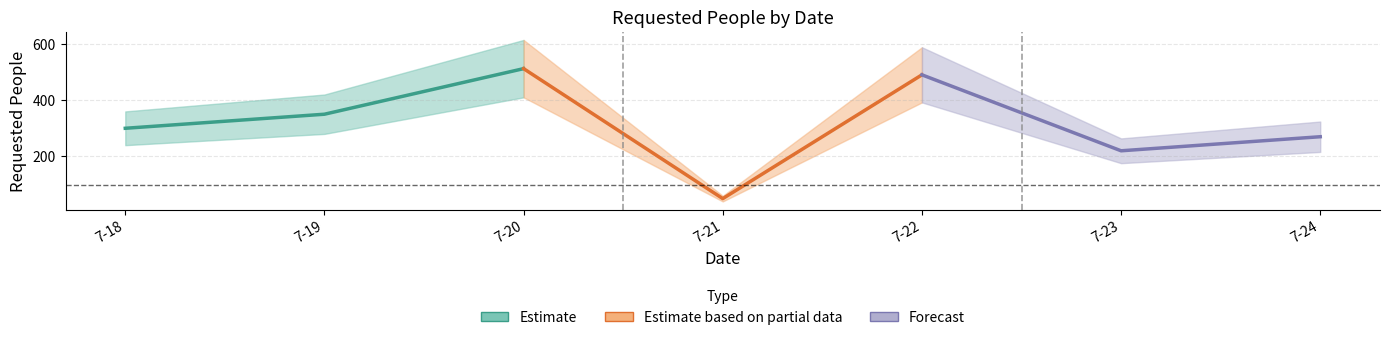

Reading left to right, transcribe all the data shown in this chart.

Estimate: 300	350	512
Estimate based on partial data: 512	50	490
Forecast: 490	220	270